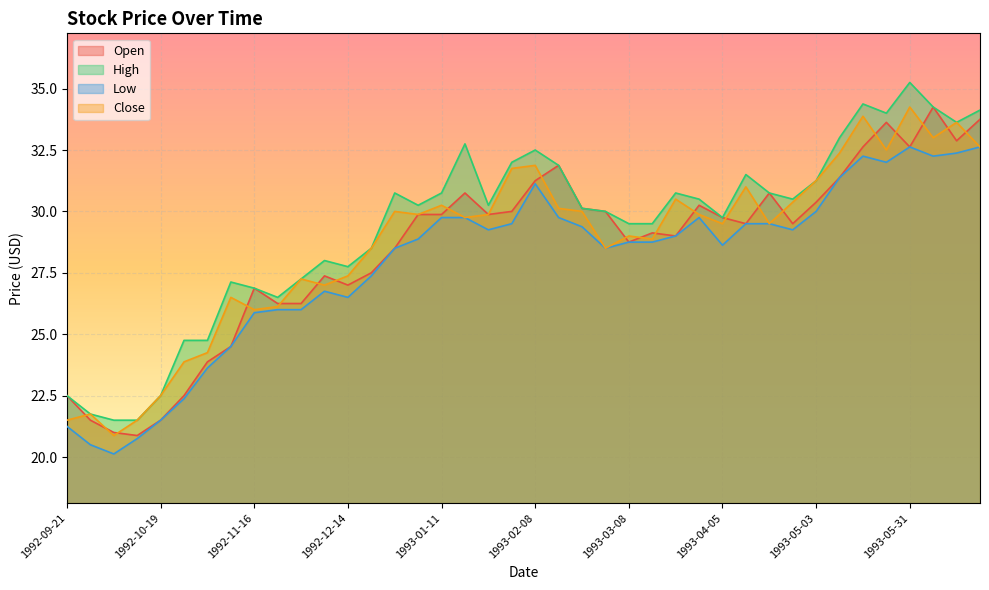

At 1992-12-21, list the series in order from largest to smallest.

High, Close, Open, Low